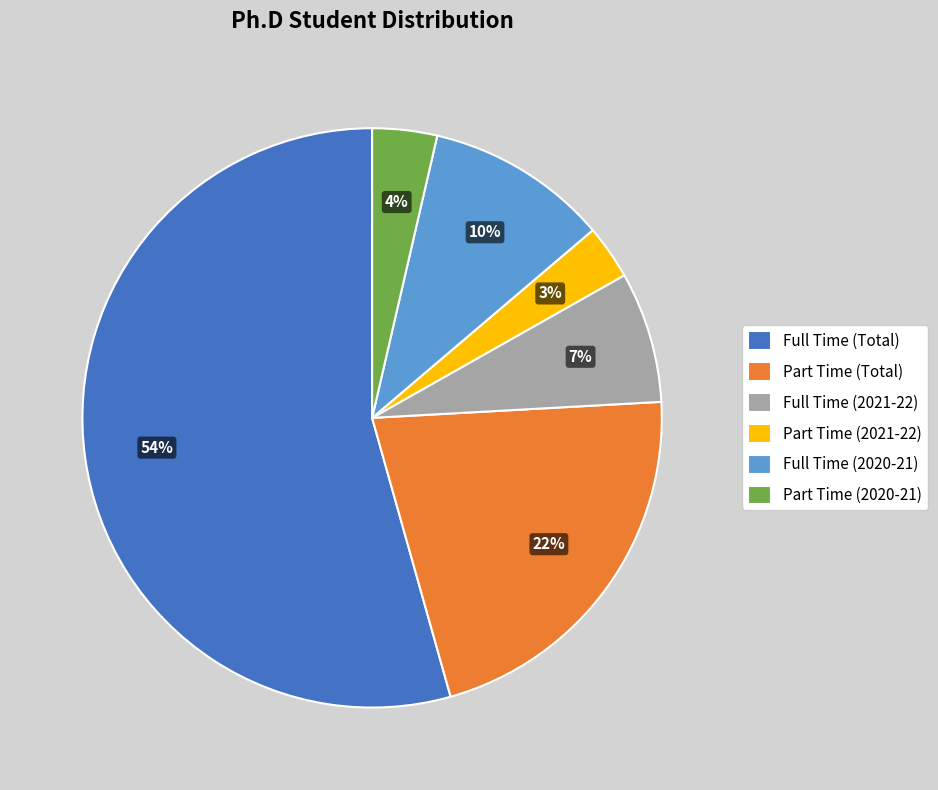

Which has a higher value, Full Time (2021-22) or Part Time (2020-21)?

Full Time (2021-22)